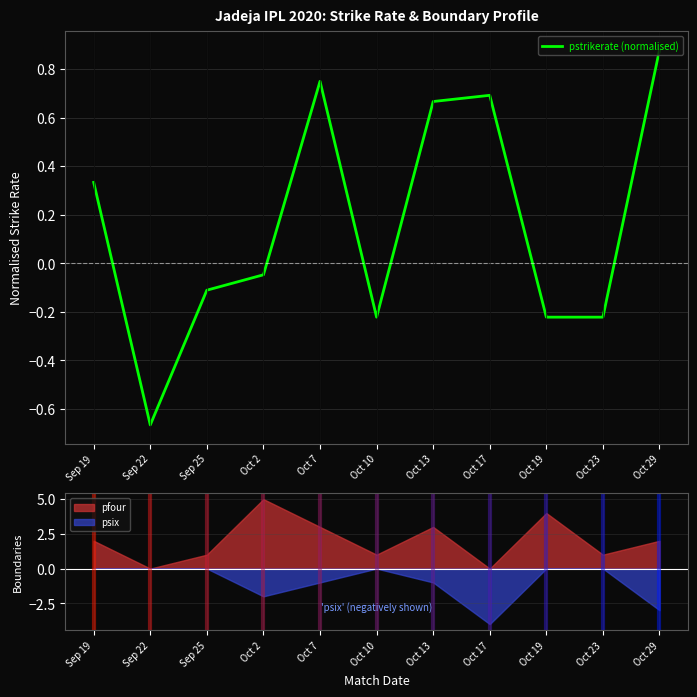

What is the difference between the maximum and second lowest values?

1.1